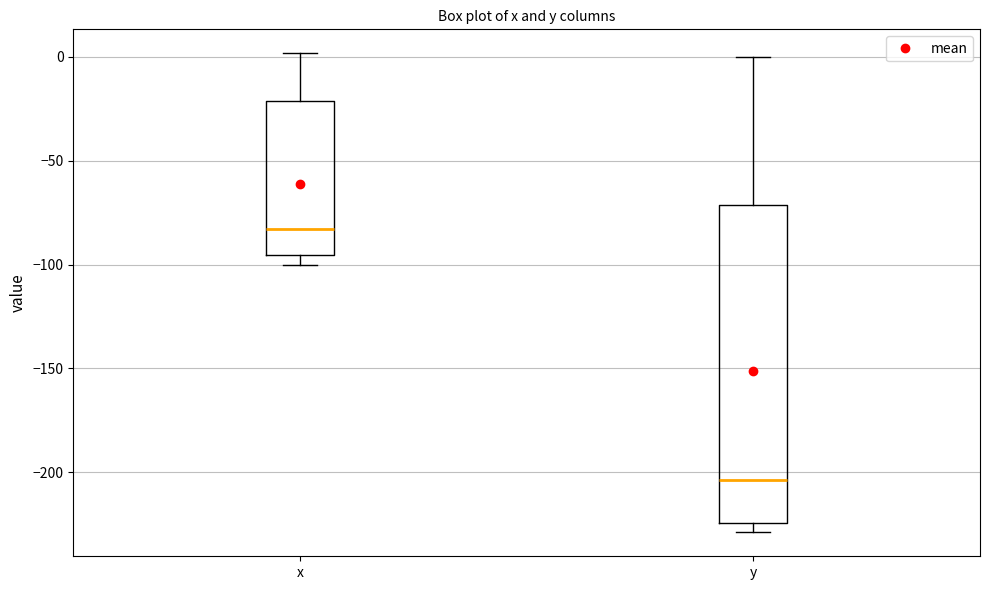

Which box is the tallest, from its lower edge to its upper edge?

y